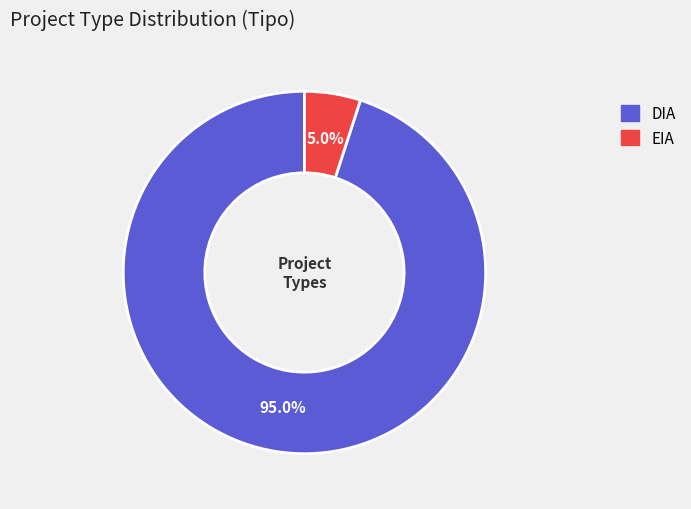

To the nearest percent, what is the average slice percentage?

50%